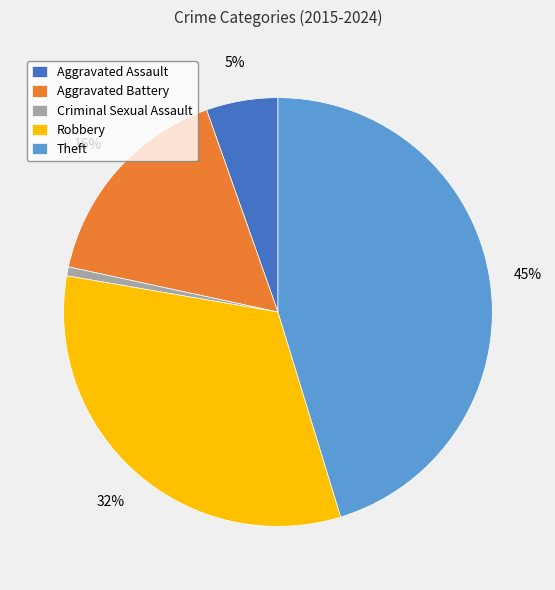

Count the number of slices in the pie.

5